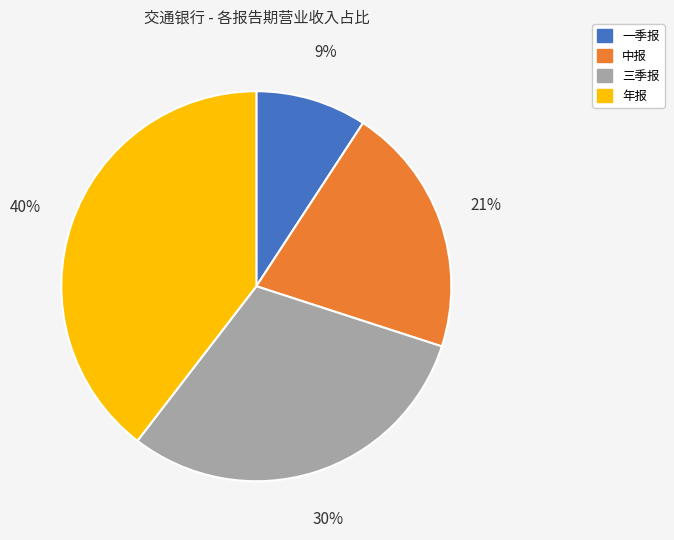

What is the largest slice in the pie chart?

年报